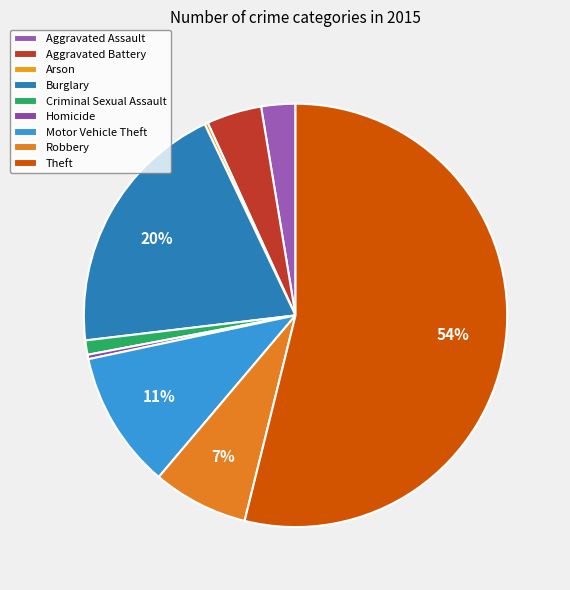

The Motor Vehicle Theft slice represents 11% of the pie. True or false?

True